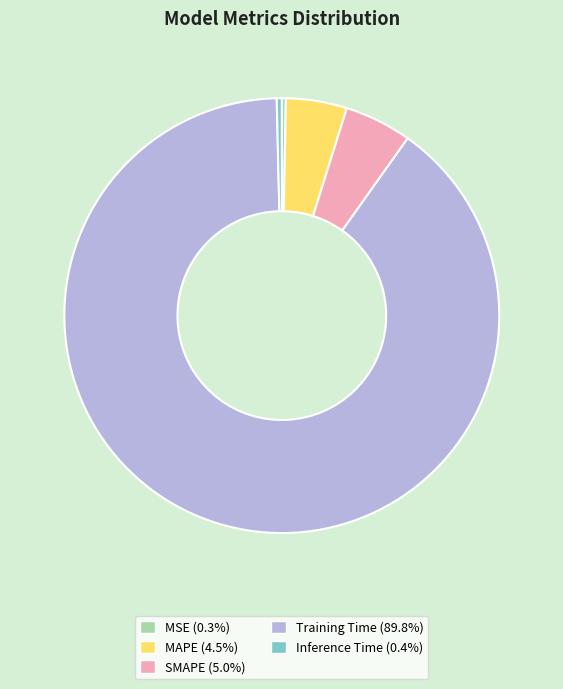

True or false: Inference Time accounts for 0% of the total.

True